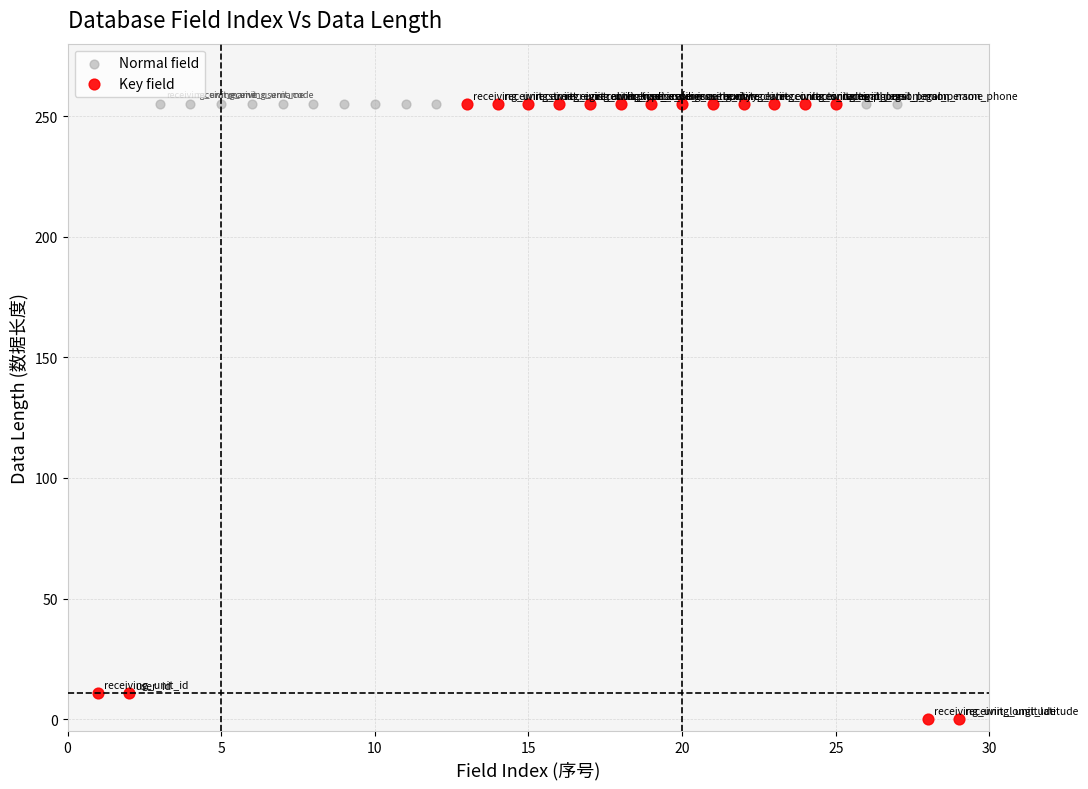

Which series reaches the minimum Y coordinate?

Key field